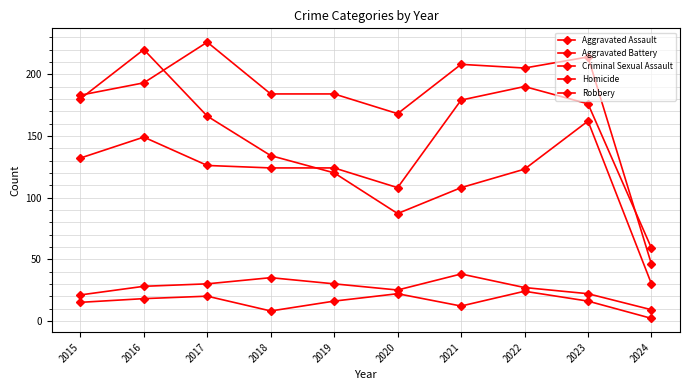

How many lines are shown in the chart?

5